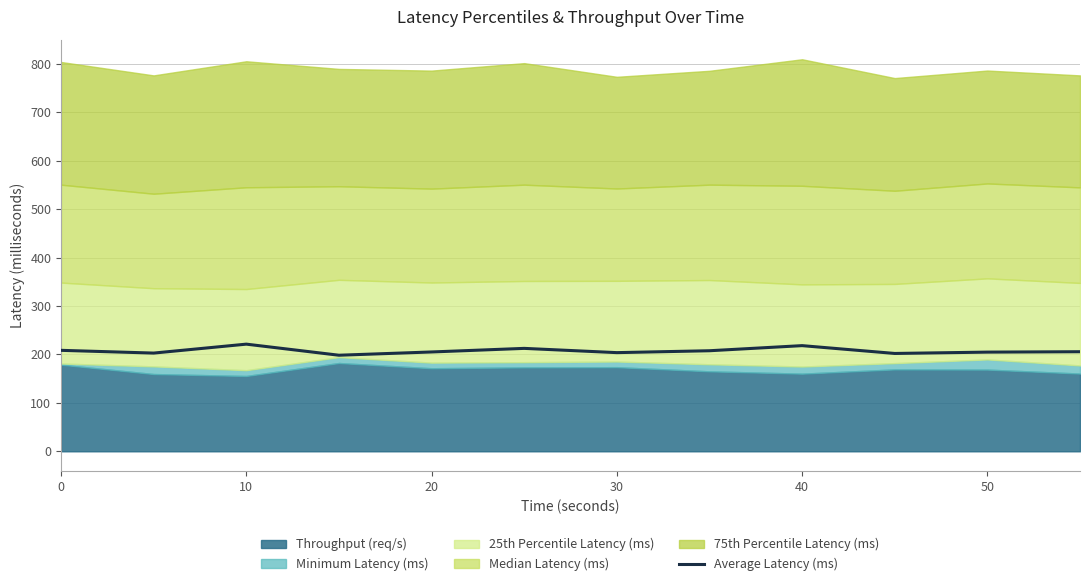

How many data points does each series have?

12